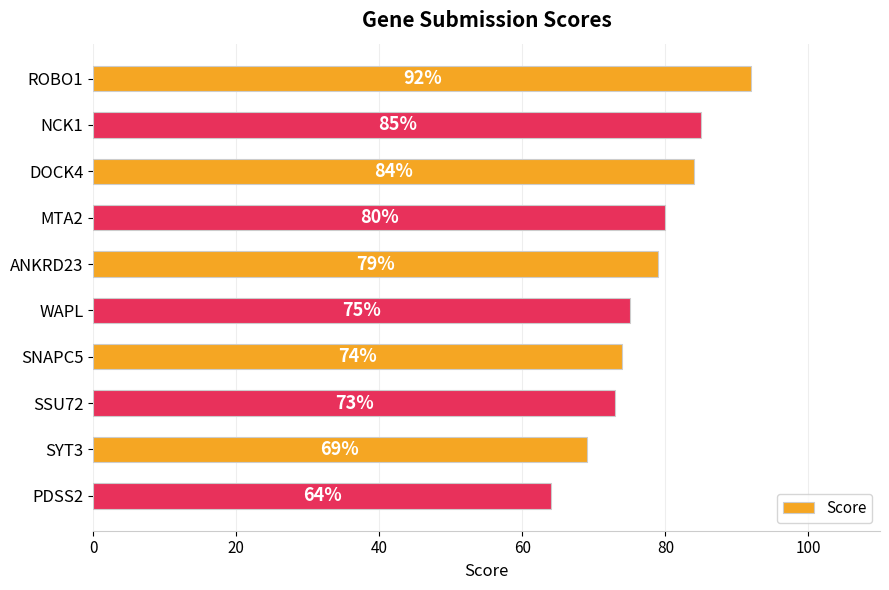

What is the sum of all values?

775